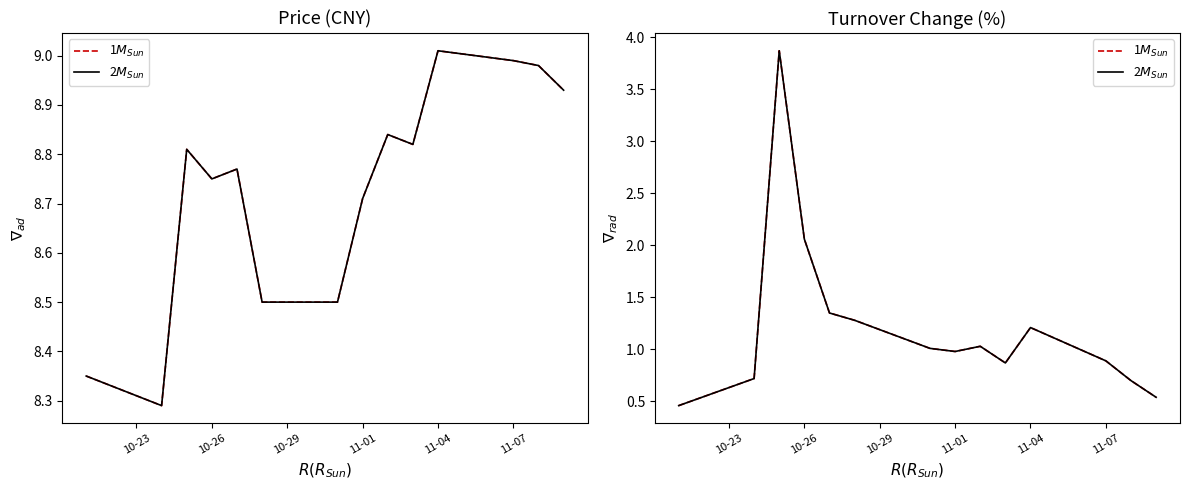

What is the value of the 2$M_{Sun}$ point at the 6th from the left?

1.3